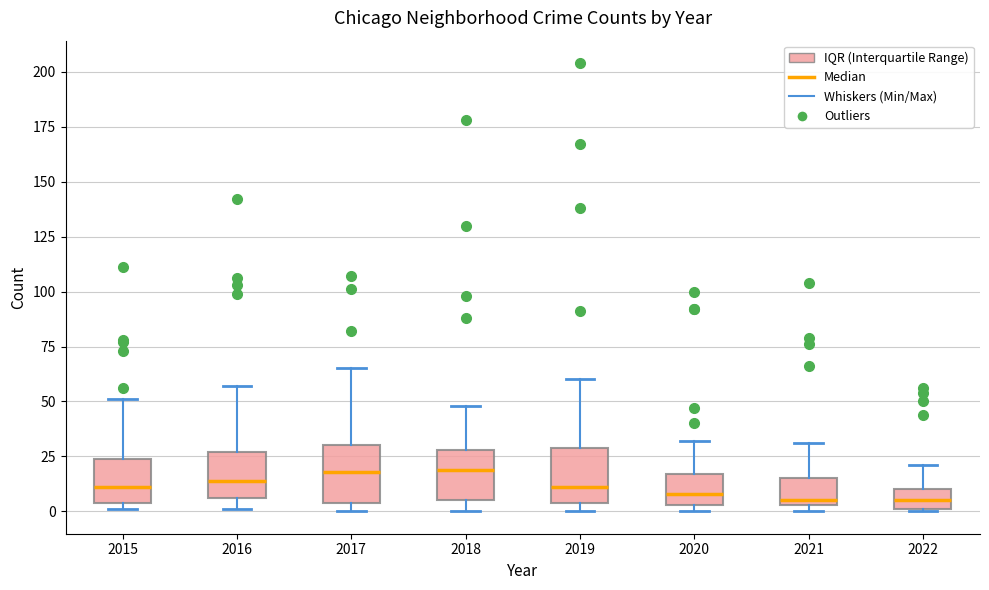

Reading left to right, read every box against the y-axis: the position of its median line, the range the box covers, and the ends of its whiskers. The values are not printed on the chart, so give them approximately, as read against the axis.

2015: median 10, box 5 to 25, whiskers 0 to 50
2016: median 15, box 5 to 25, whiskers 0 to 55
2017: median 20, box 5 to 30, whiskers 0 to 65
2018: median 20, box 5 to 30, whiskers 0 to 50
2019: median 10, box 5 to 30, whiskers 0 to 60
2020: median 10, box 5 to 15, whiskers 0 to 30
2021: median 5 (just above the box's lower edge), box 5 to 15, whiskers 0 to 30
2022: median 5, box 0 to 10, whiskers 0 to 20